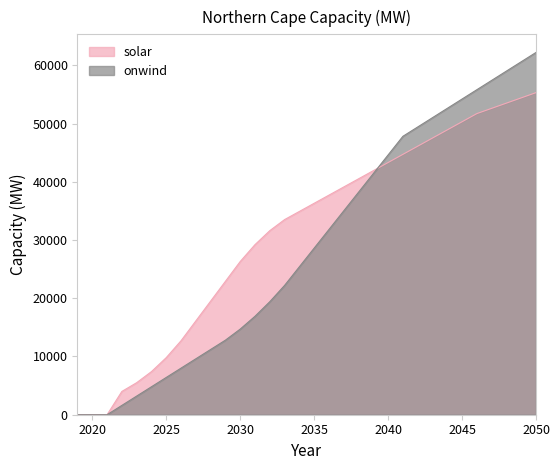

True or false: onwind has more than 1 interior local peaks.

False